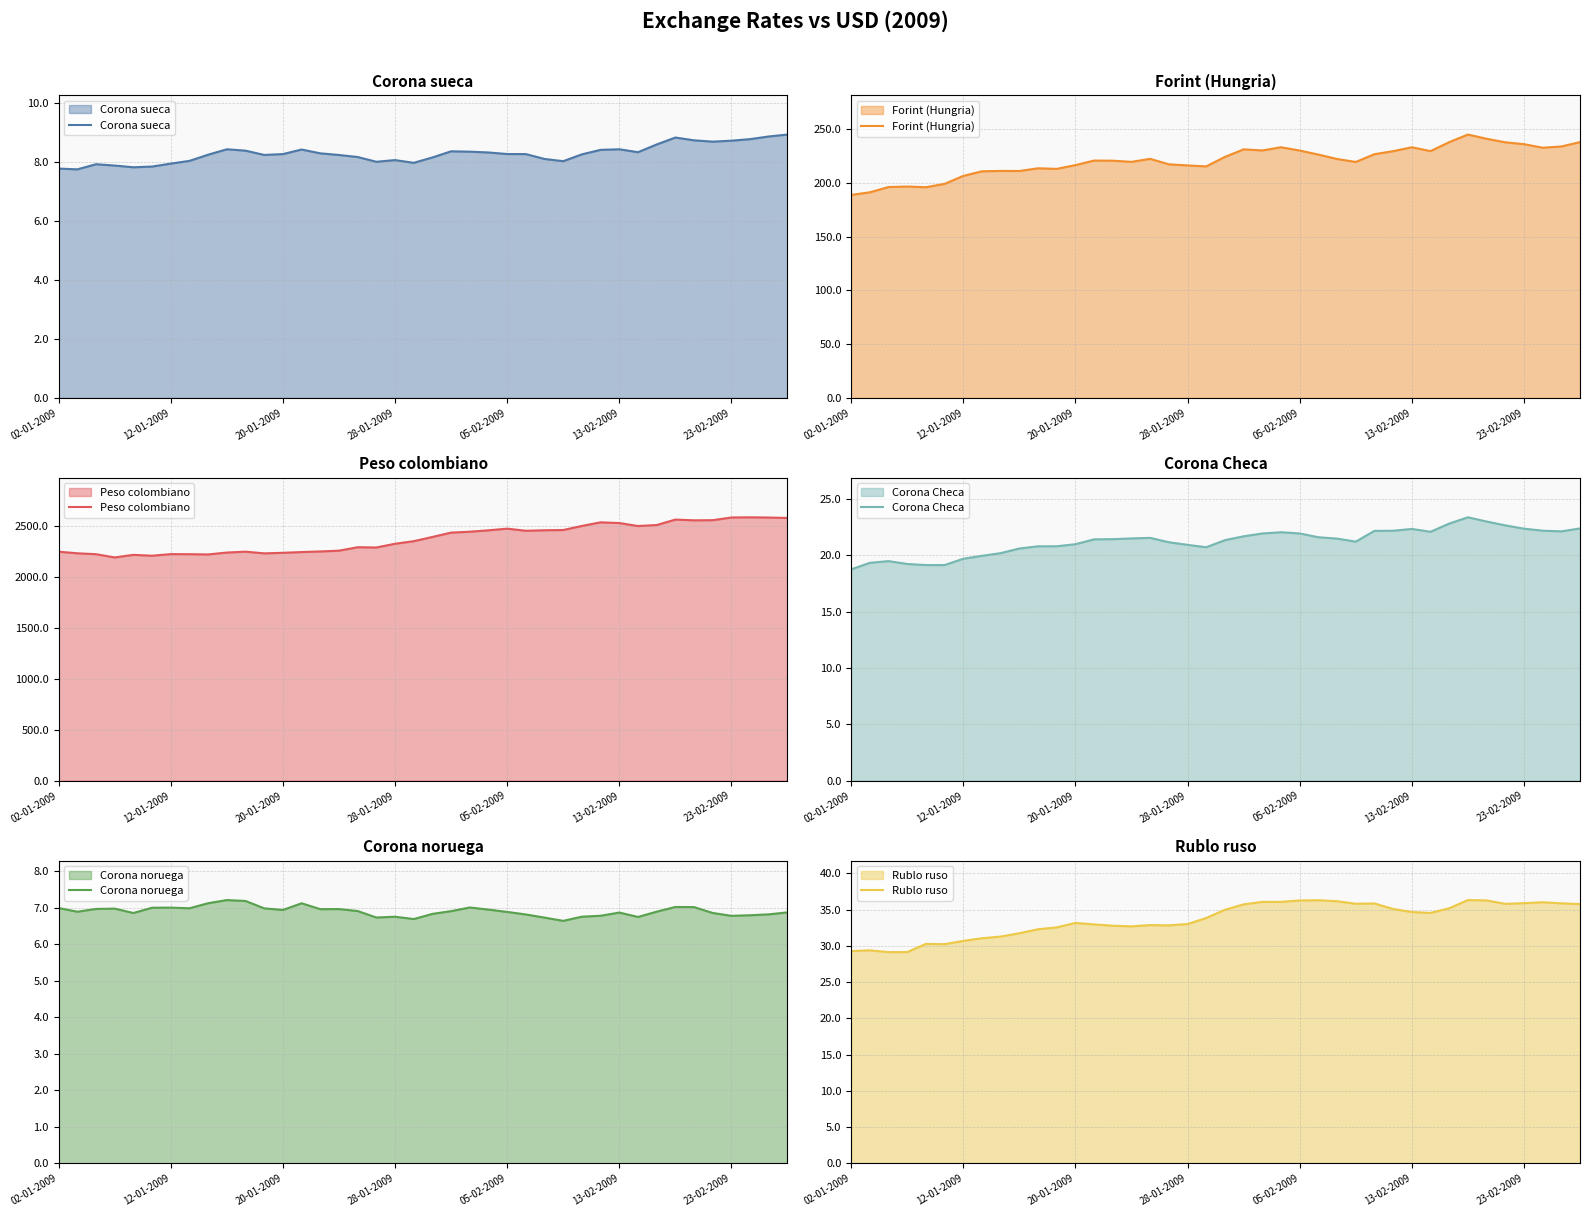

Which has a higher value, 32 or 11?

32